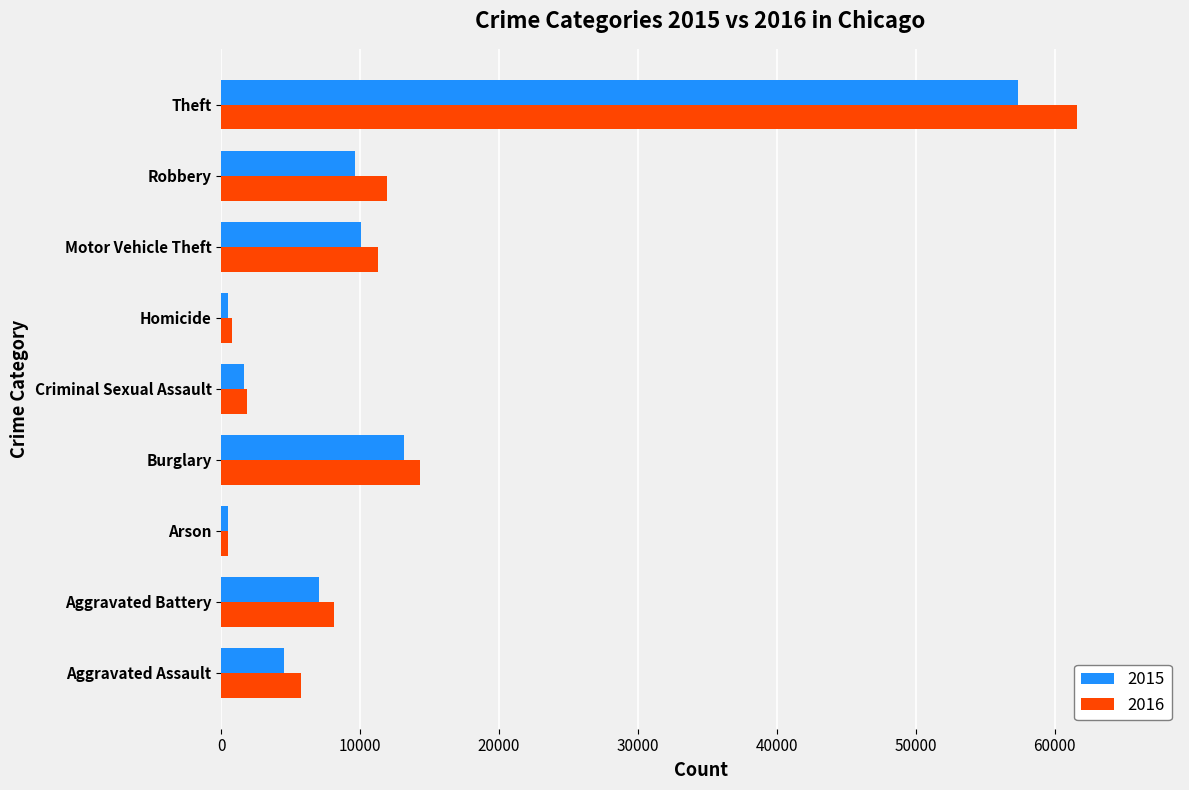

What is the total value across all series at Aggravated Assault?

10192